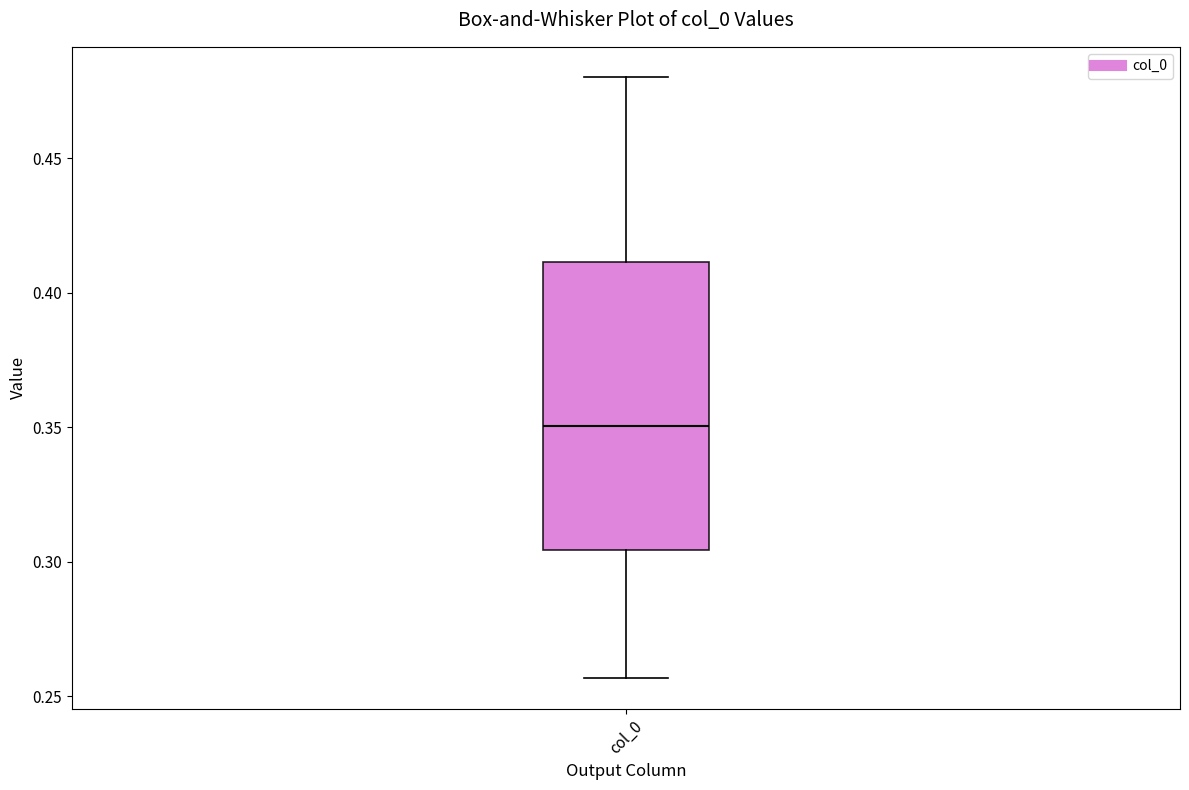

Transcribe this box plot: give where the median line is, the range the box spans, and where the two whiskers end, as read against the y-axis. The values are not printed on the chart, so give them approximately, as read against the axis.

median 0.350, box 0.305 to 0.410, whiskers 0.255 to 0.480